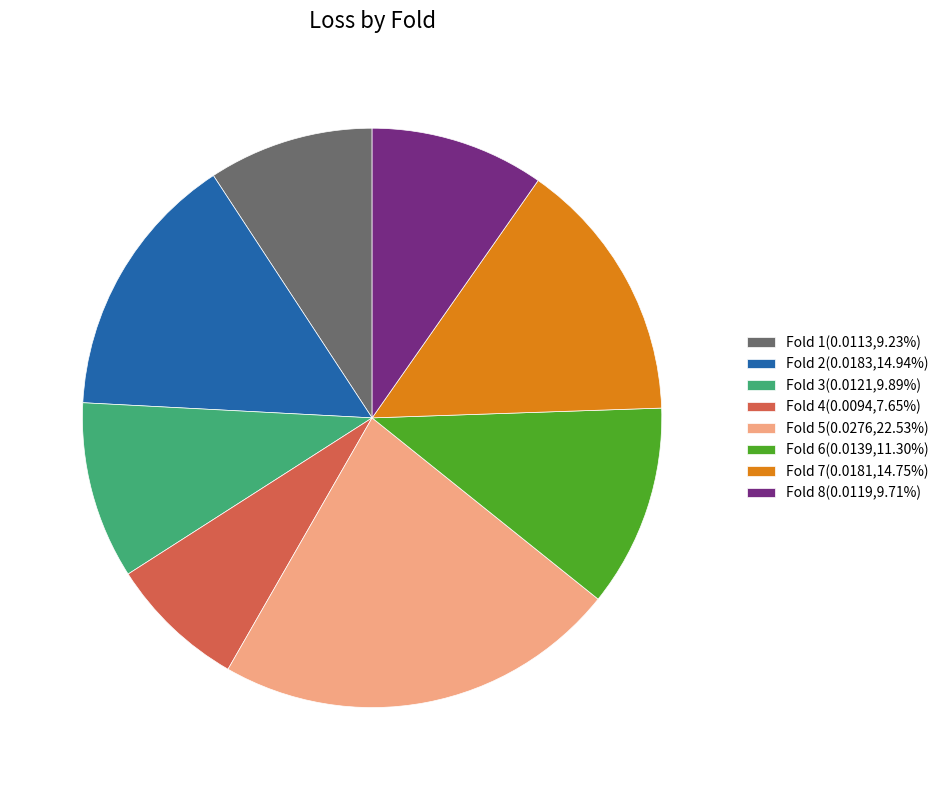

Is the sum of Fold 6(0.0139,11.30%) and Fold 3(0.0121,9.89%) greater than half?

No